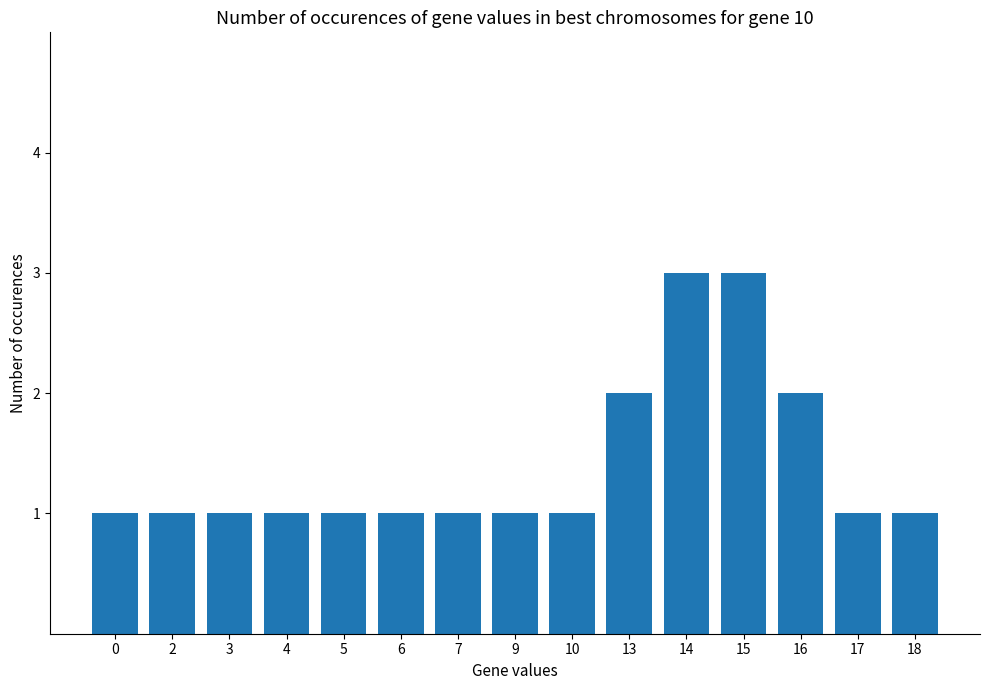

The chart shows a value of 1 at 9. True or false?

True